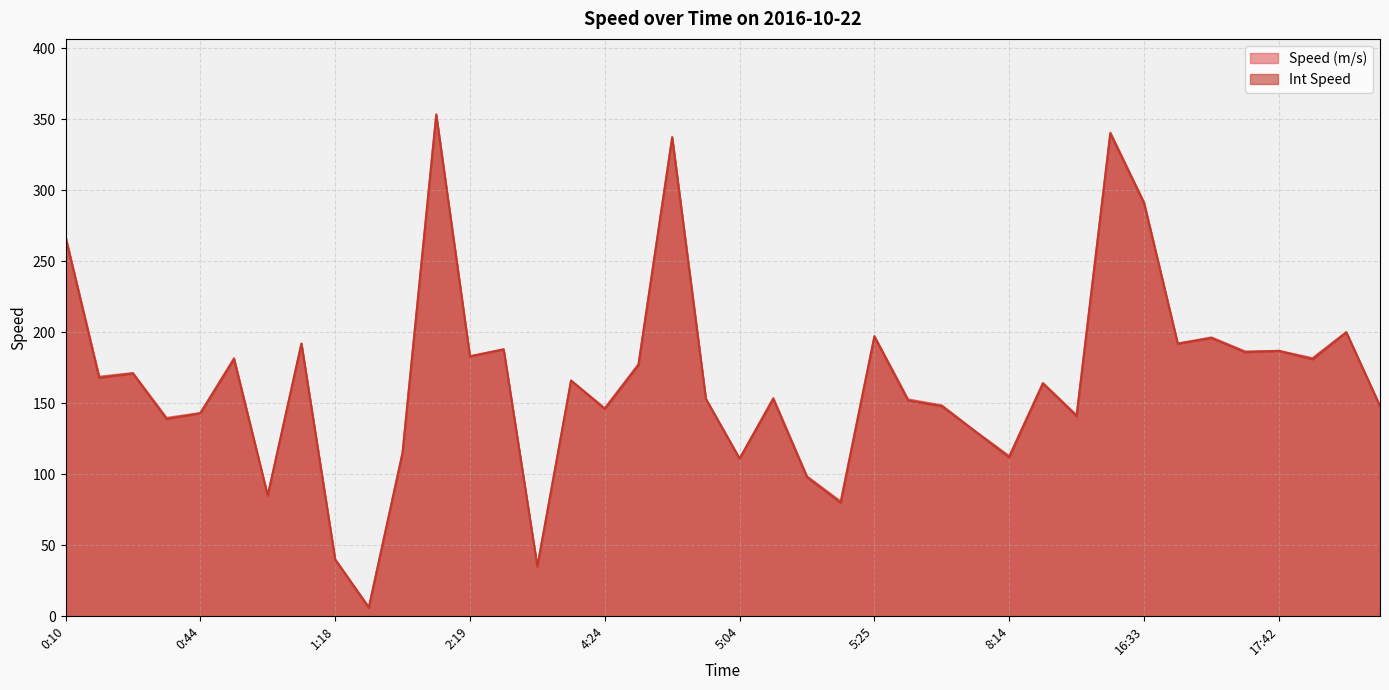

True or false: Int Speed and Speed (m/s) intersect in this chart.

False